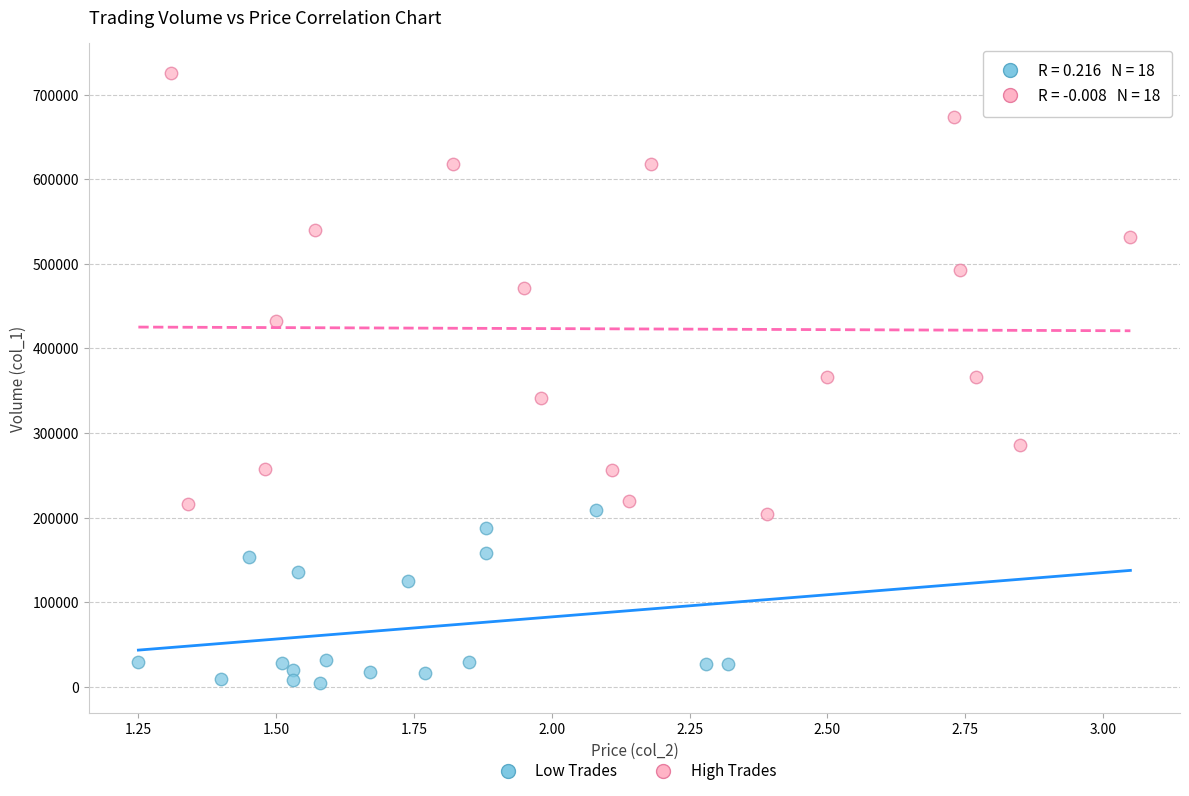

Which series contains the lowest Y value?

Low Trades